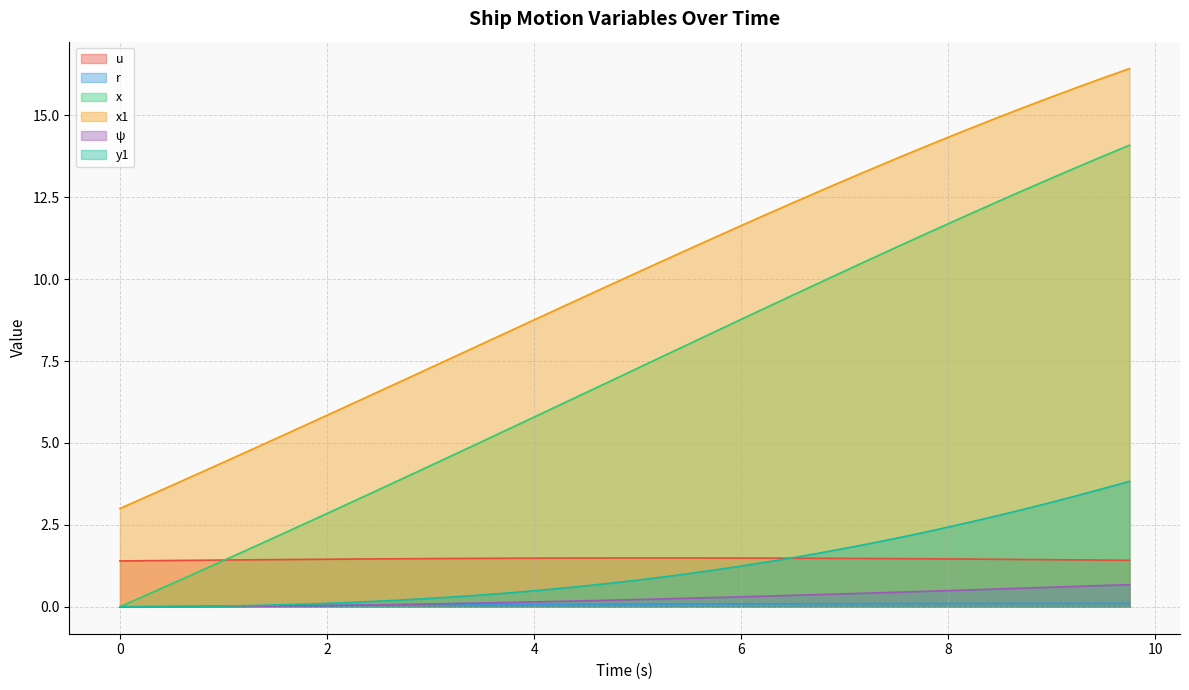

Rank the series by their maximum value, from lowest to highest.

r, ψ, u, y1, x, x1